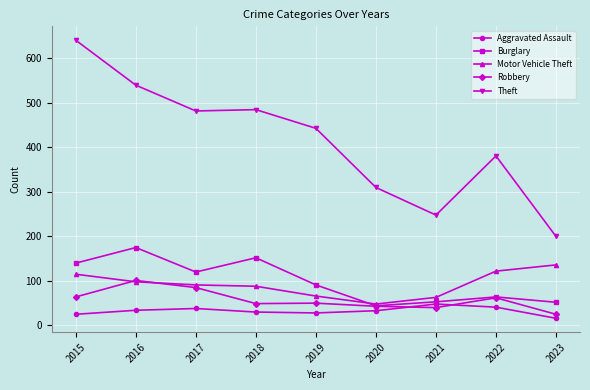

Rank the series by their maximum value, from lowest to highest.

Aggravated Assault, Robbery, Motor Vehicle Theft, Burglary, Theft